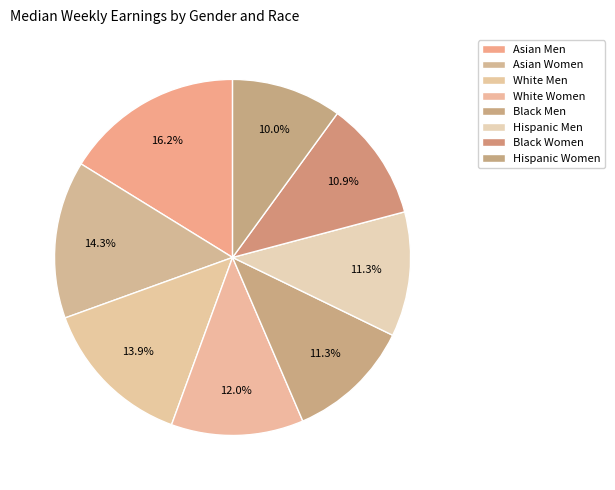

True or false: Asian Women accounts for 1% of the total.

False